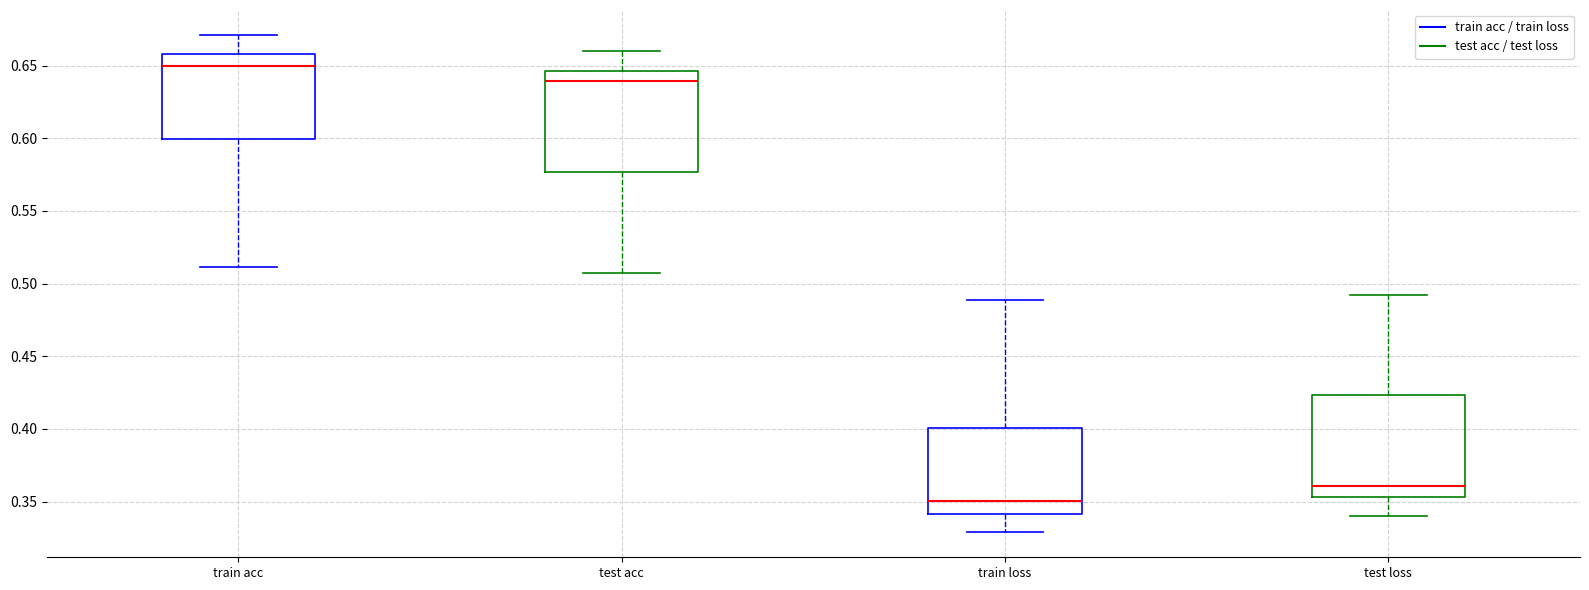

Where does the median line of the box for test loss sit on the y-axis? The values are not printed on the chart, so give them approximately, as read against the axis.

0.360